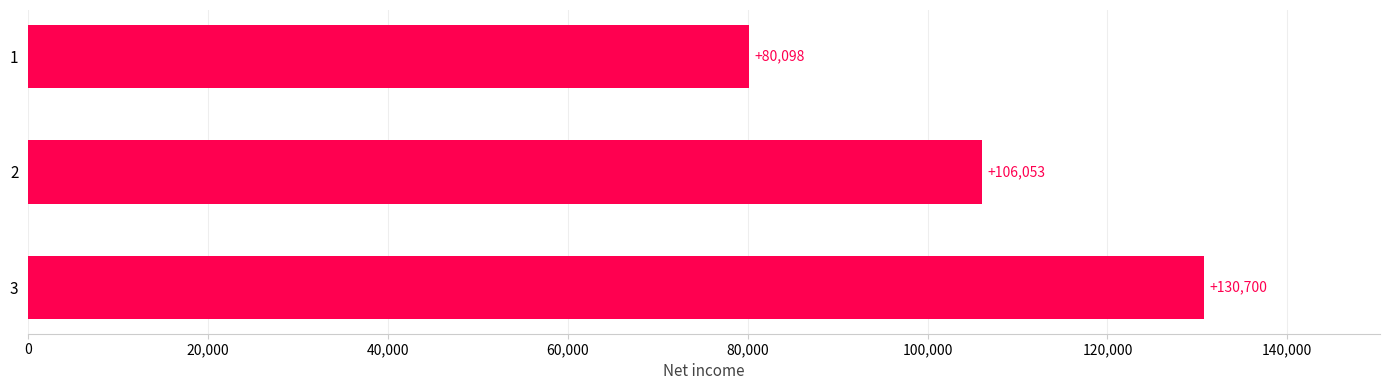

What is the value of the 2nd bar from the top?

106053